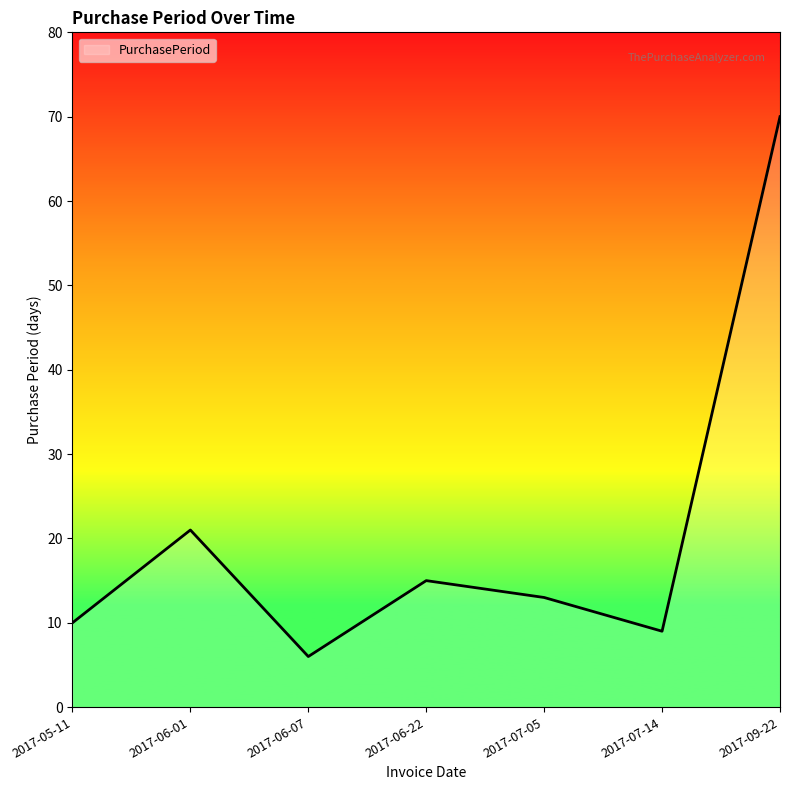

At which label does the data first exceed 13?

2017-06-01